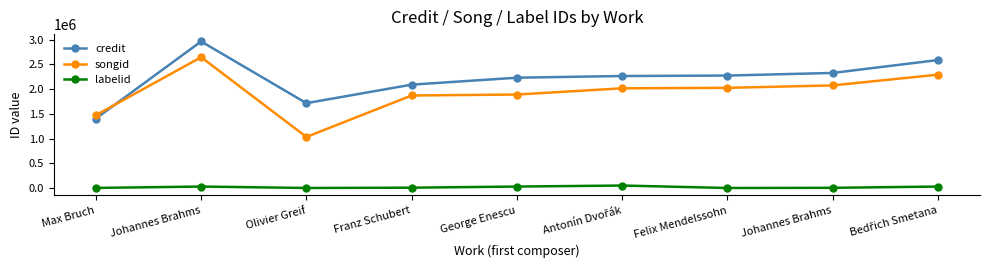

What is the difference between the maximum and minimum values in the labelid series?

49622